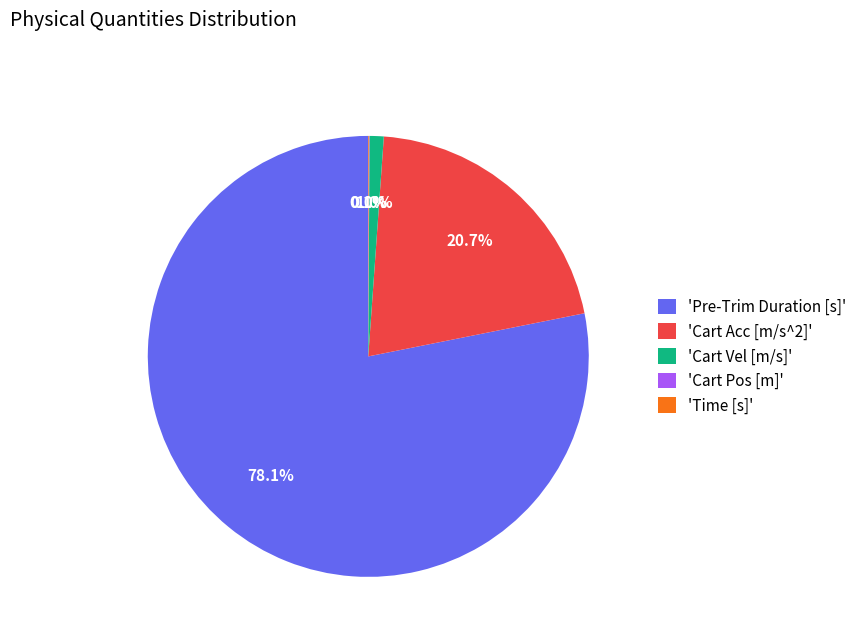

Do 'Pre-Trim Duration [s]' and 'Cart Acc [m/s^2]' together represent more than half of the pie?

Yes